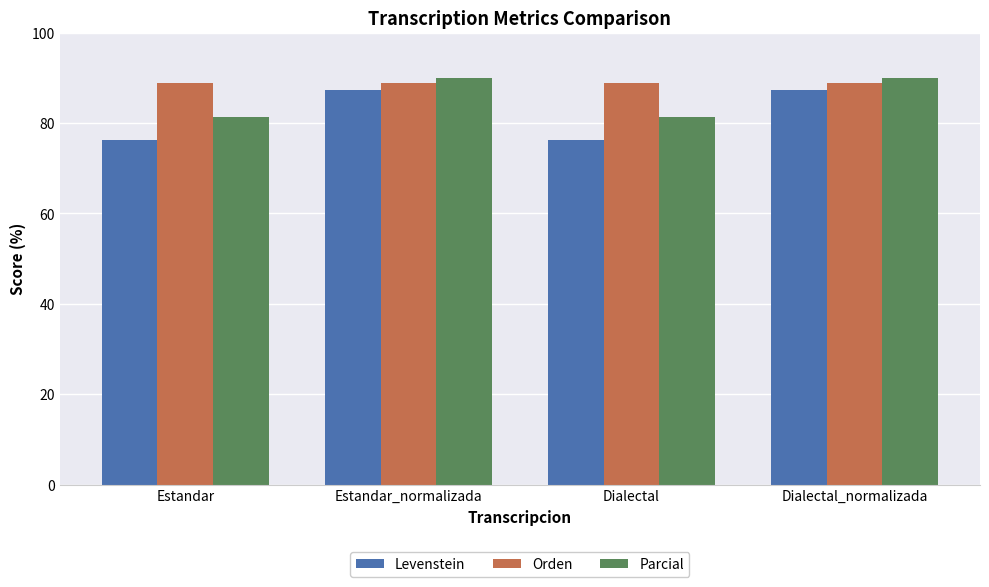

List the series in order of their peak value, lowest first.

Levenstein, Orden, Parcial